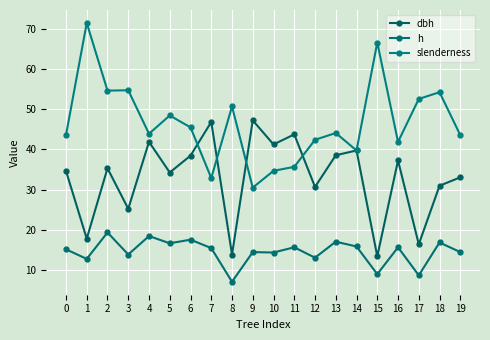

At which label does dbh first exceed 35?

2